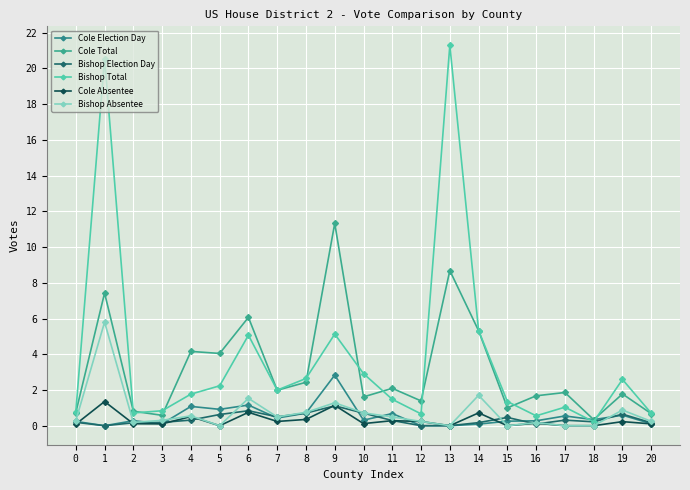

True or false: Cole Total has a value of 1777 at 19.

True